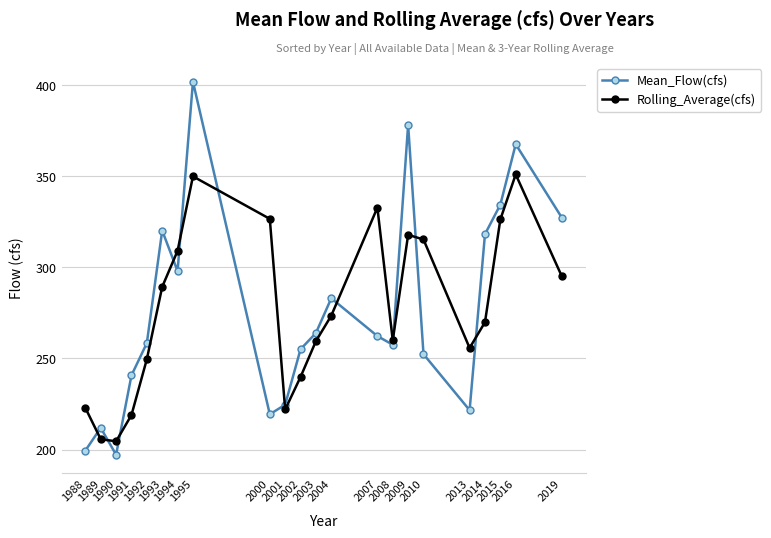

Which label corresponds to the smallest value in the chart?

1990